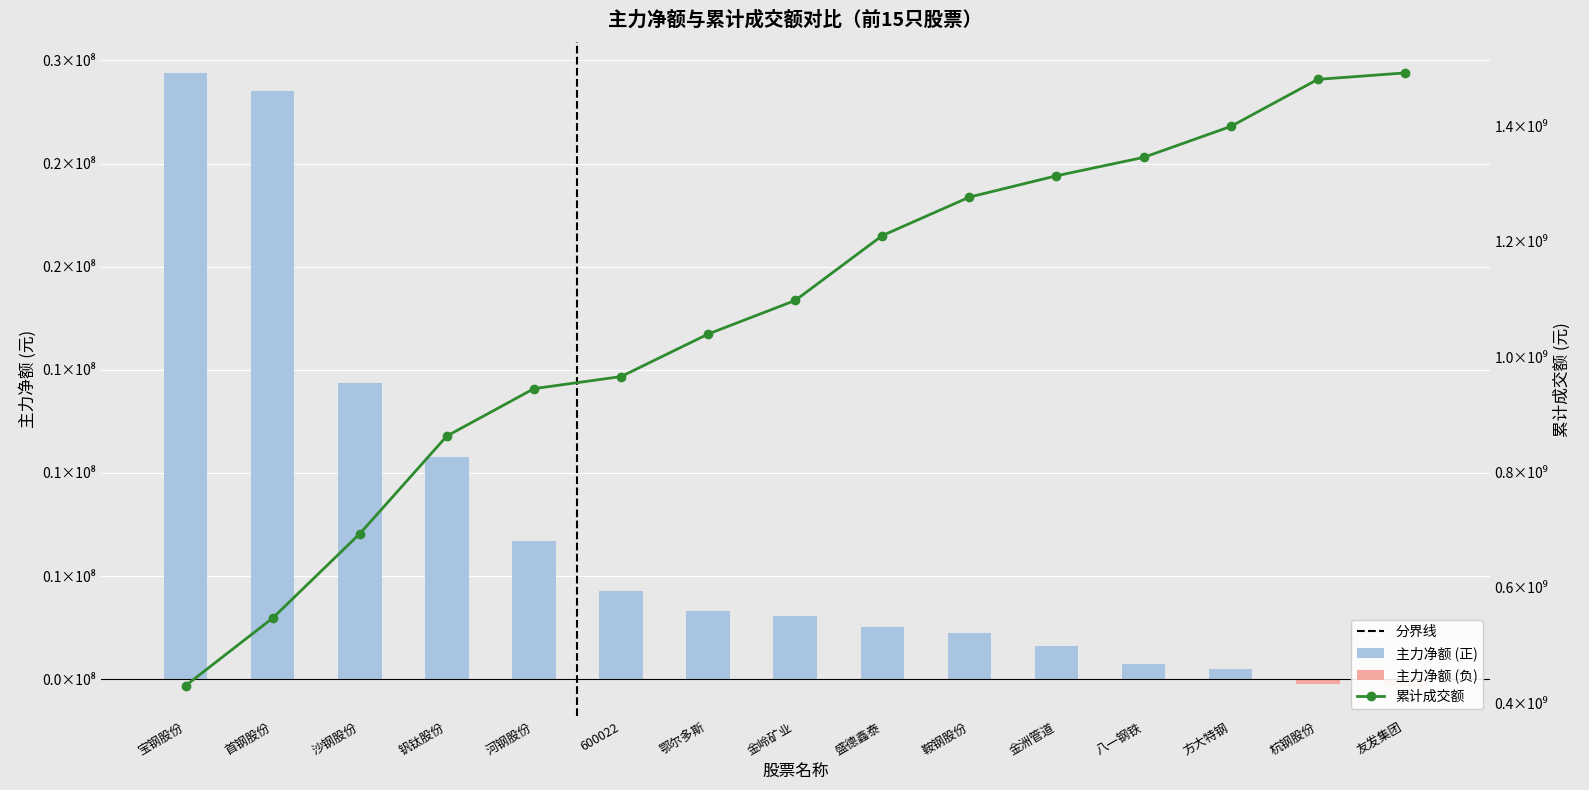

How many bars are there in each group?

2